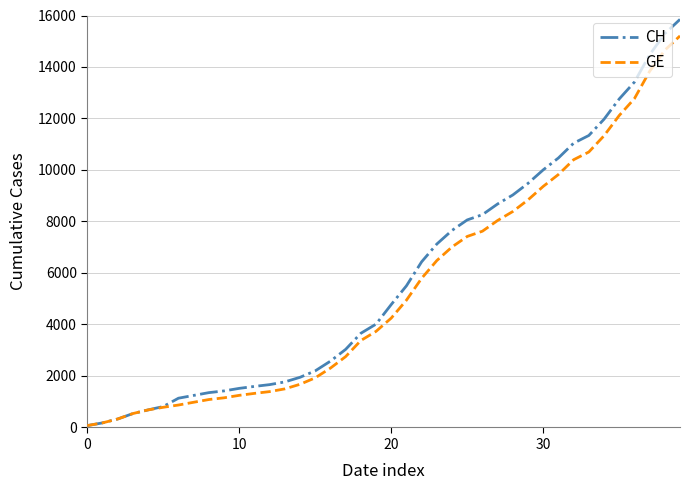

List the series in order of their peak value, lowest first.

GE, CH